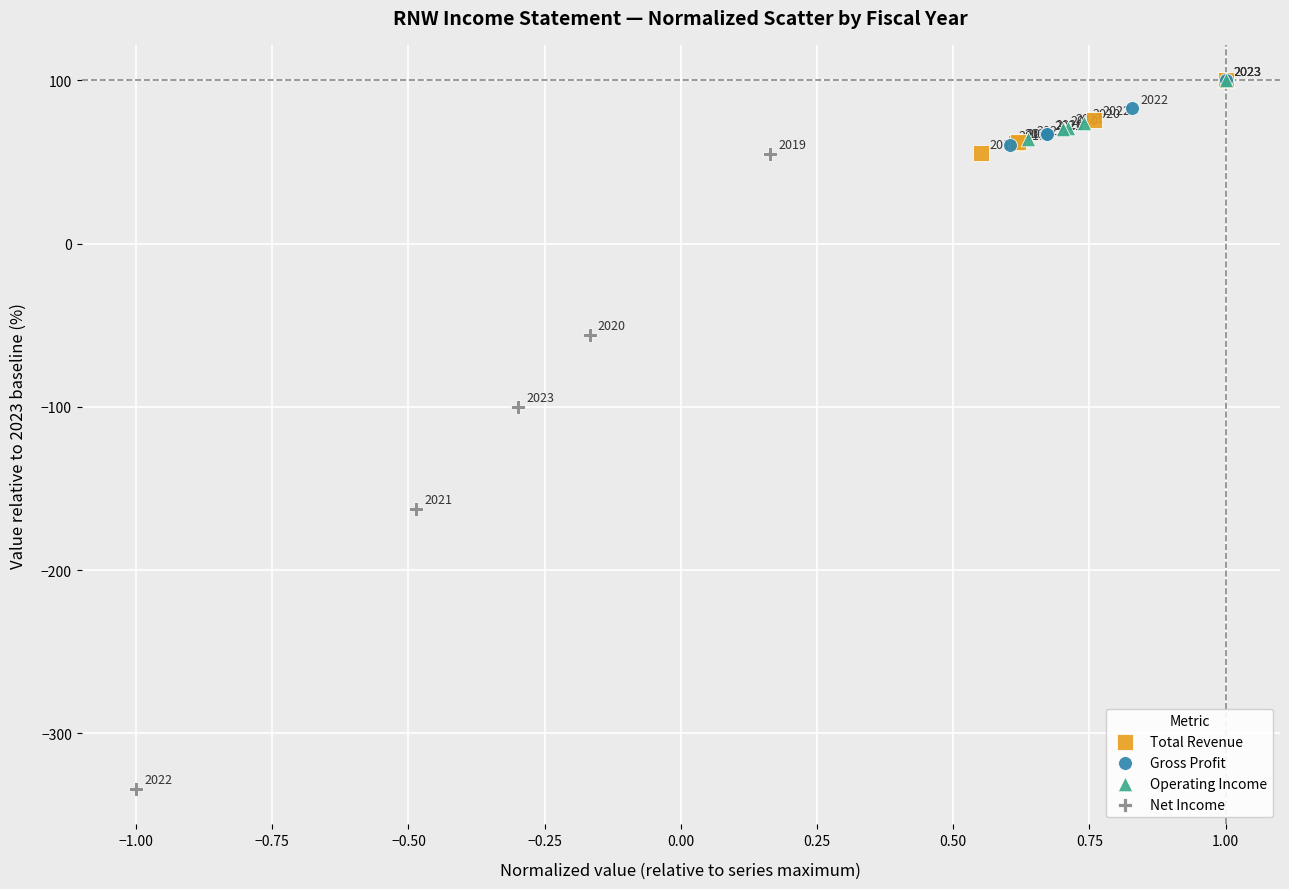

What are all the series names shown in the legend?

Total Revenue, Gross Profit, Operating Income, Net Income